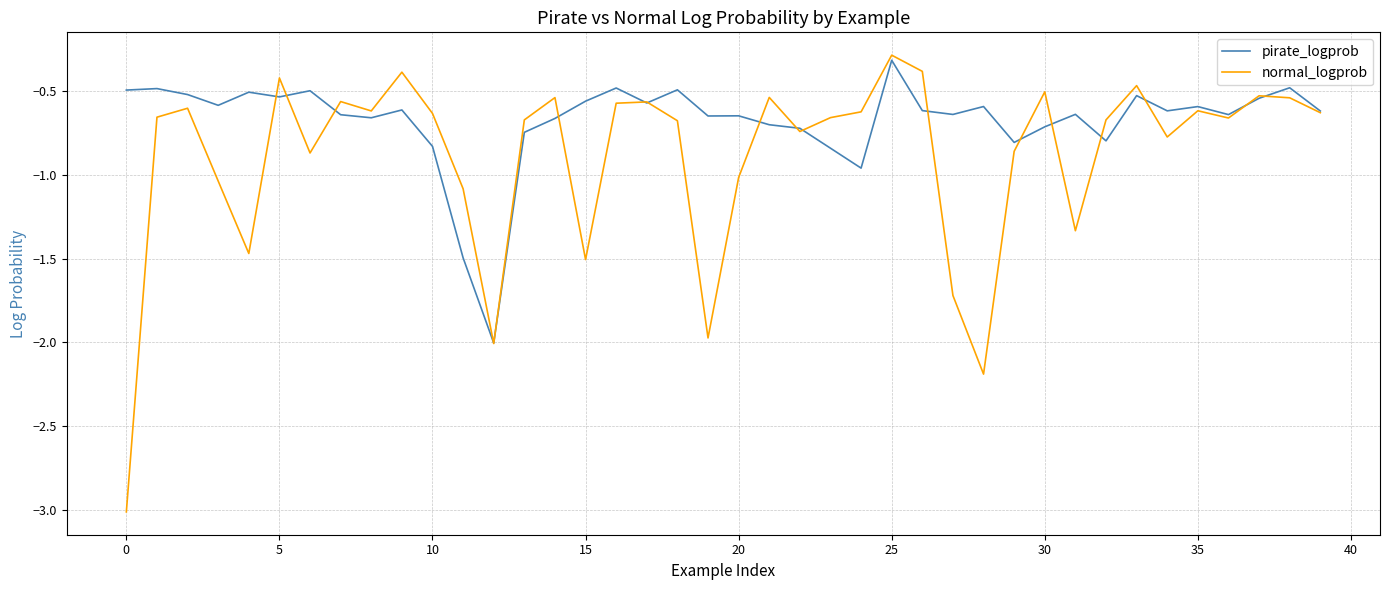

What is the minimum value shown in the chart?

-3.0